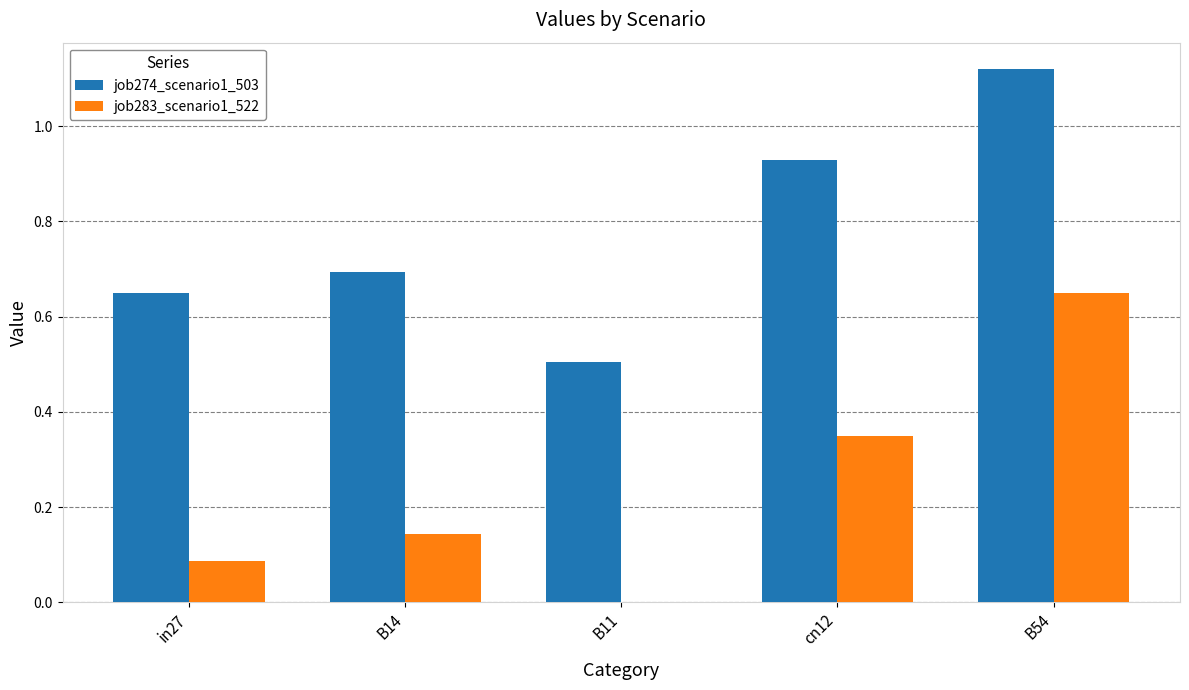

Which series changed the most between B14 and cn12?

job274_scenario1_503